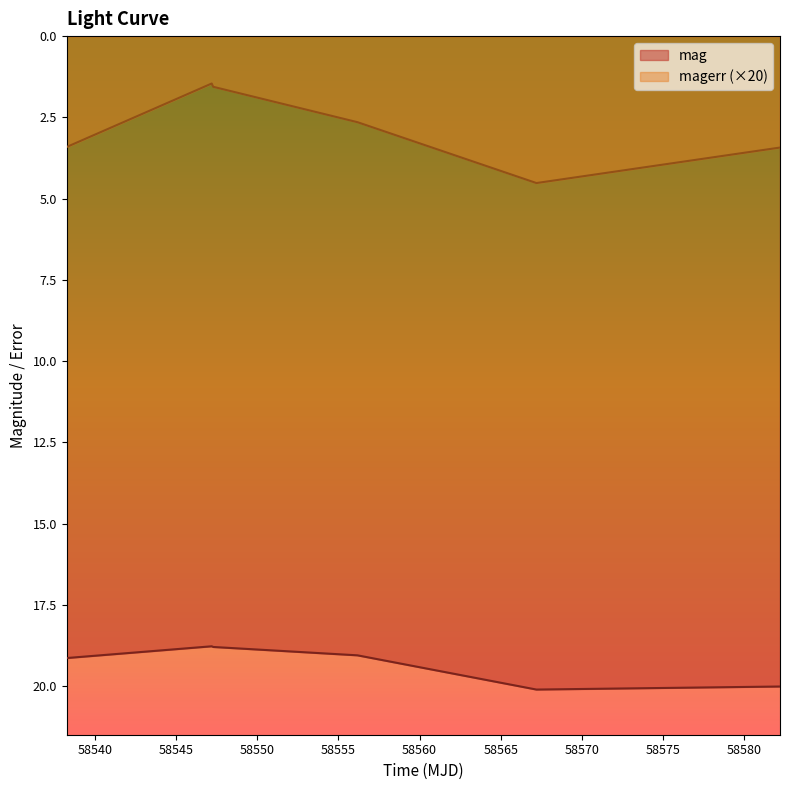

What position from the right is 58547.28793979995?

4